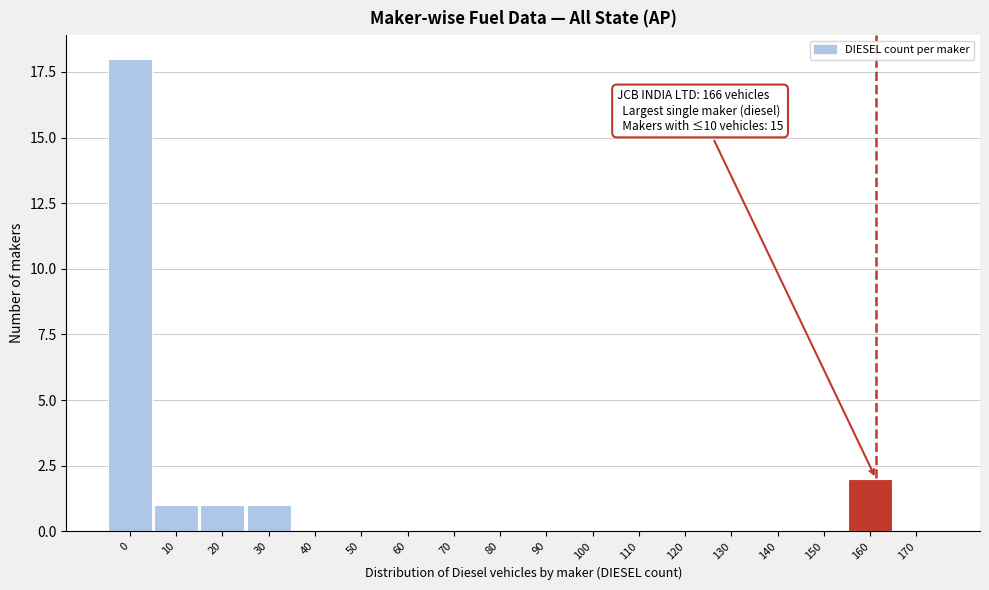

Reading left to right, transcribe all the data shown in this chart.

0=18	10=1	20=1	30=1	40=0	50=0	60=0	70=0	80=0	90=0	100=0	110=0	120=0	130=0	140=0	150=0	160=2	170=0